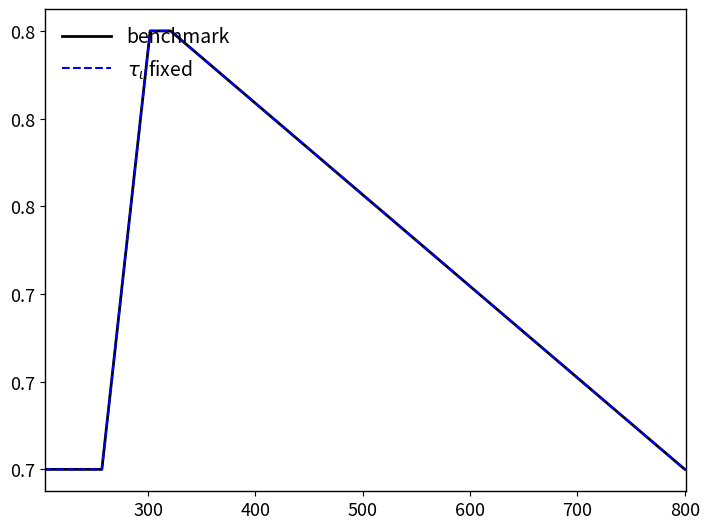

Is this an area chart (filled region under the line)?

No